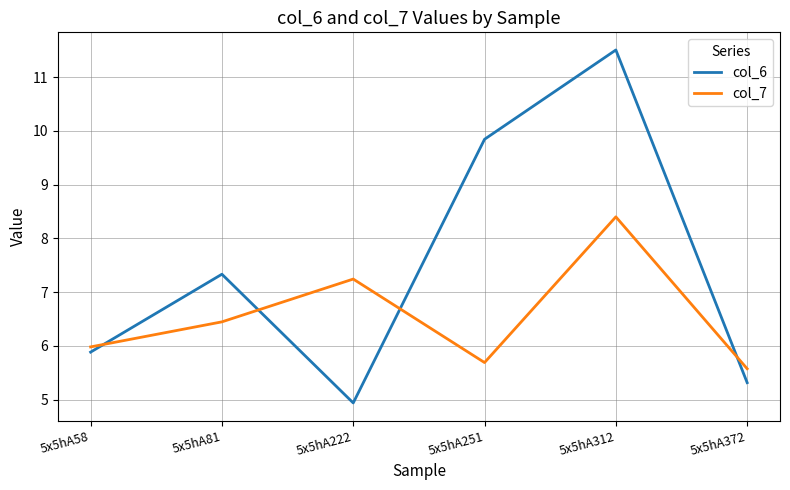

At which category does the chart reach its minimum across all series?

5x5hA222